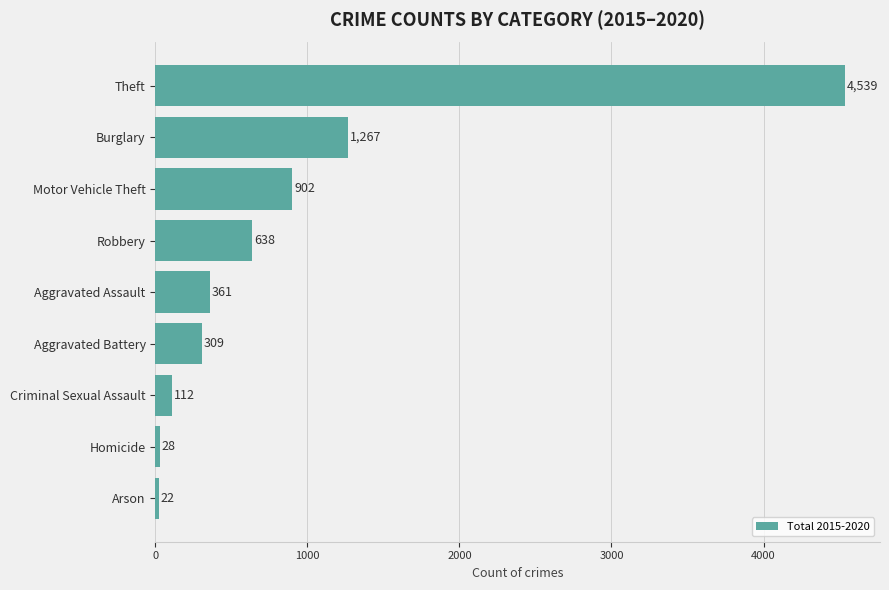

What is the difference between the maximum and minimum values?

4517